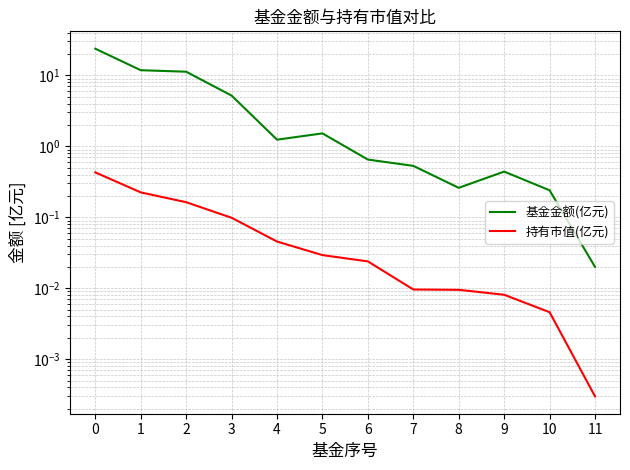

Which series has the largest total across all categories?

基金金额(亿元)